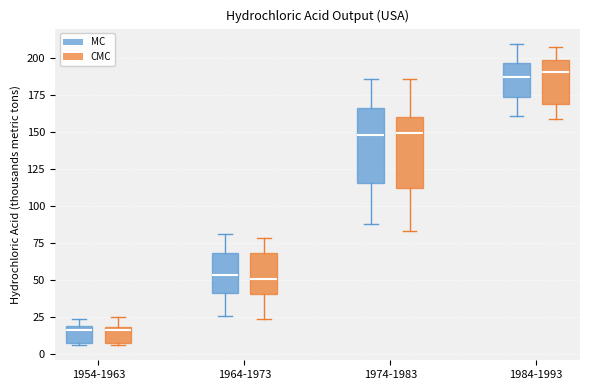

Reading left to right, transcribe this box plot: for each box, give where its median line is, the range the box spans, and where its two whiskers end, as read against the y-axis. The values are not printed on the chart, so give them approximately, as read against the axis.

1954-1963 (MC): median 15, box 5 to 20, whiskers 5 to 25
1954-1963 (CMC): median 15, box 10 to 20, whiskers 5 to 25
1964-1973 (MC): median 55, box 40 to 70, whiskers 25 to 80
1964-1973 (CMC): median 50, box 40 to 70, whiskers 25 to 80
1974-1983 (MC): median 150, box 115 to 165, whiskers 90 to 185
1974-1983 (CMC): median 150, box 110 to 160, whiskers 85 to 185
1984-1993 (MC): median 190, box 175 to 195, whiskers 160 to 210
1984-1993 (CMC): median 190, box 170 to 200, whiskers 160 to 210